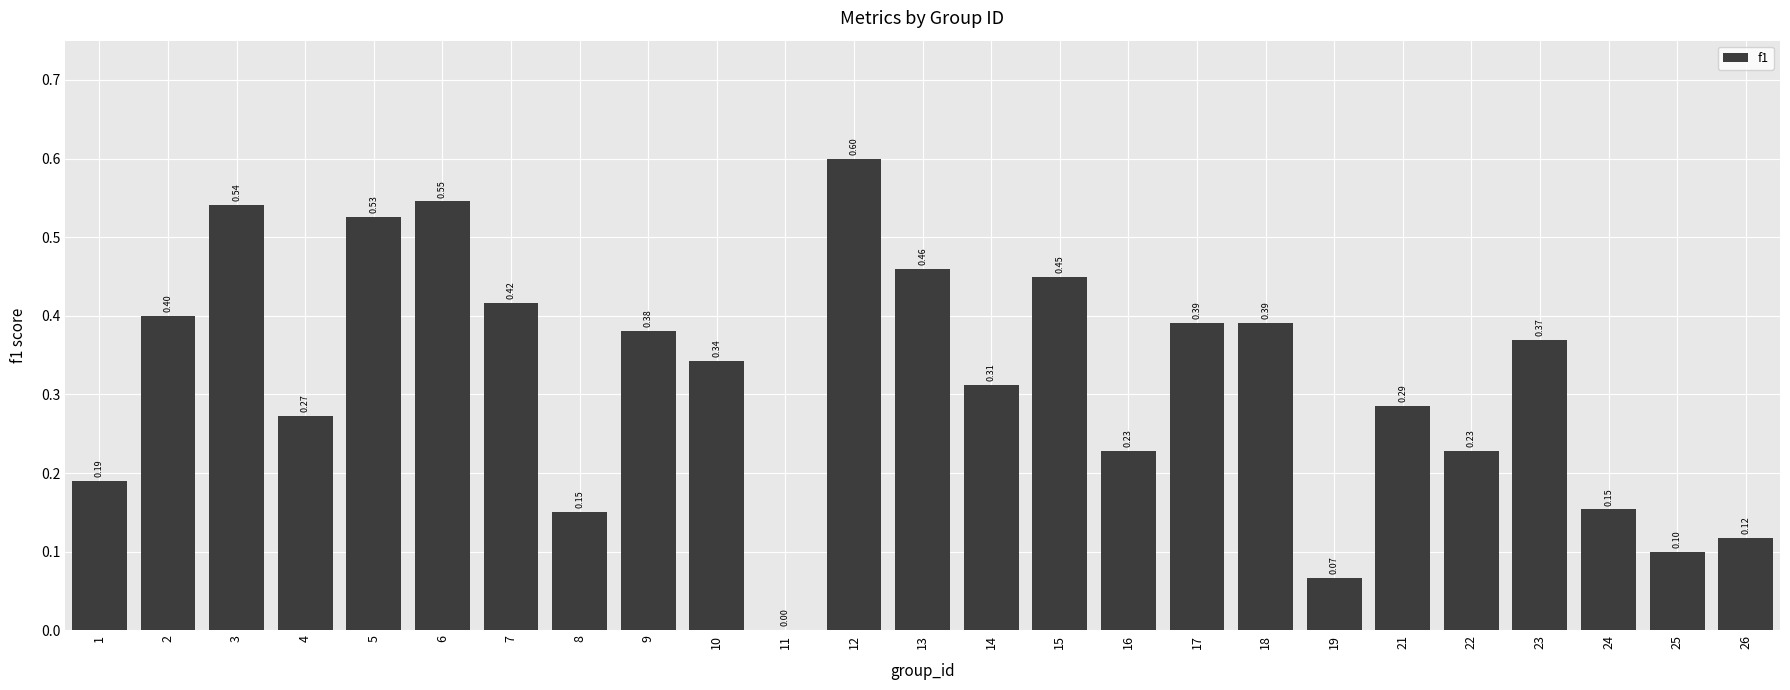

What is the greatest value displayed?

0.6